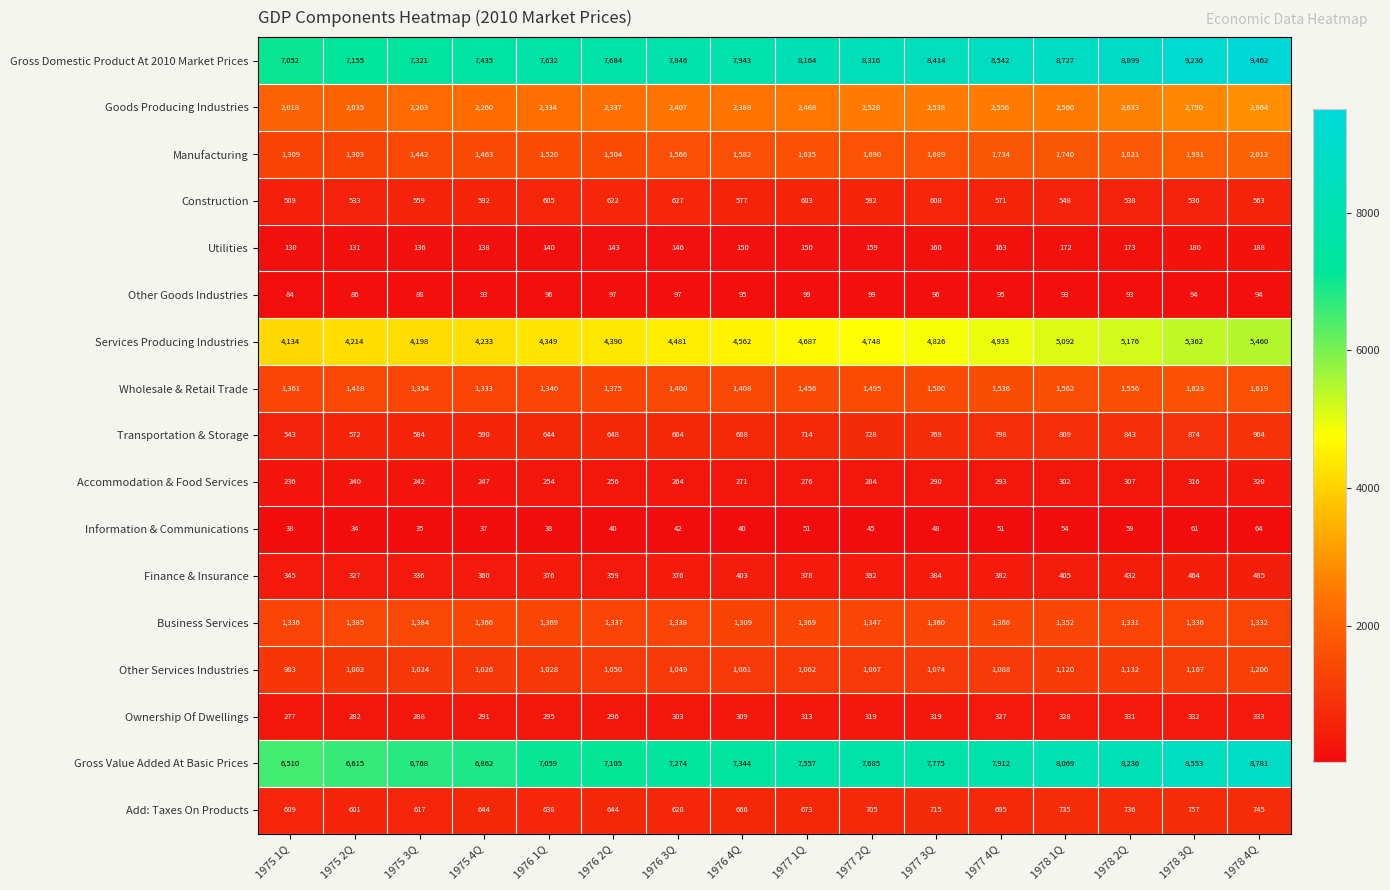

Which series has the widest spread of values?

Gross Domestic Product At 2010 Market Prices